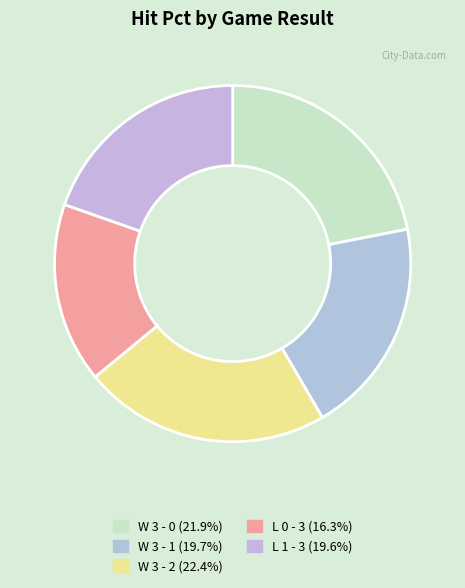

Combined, do W 3 - 1 and L 1 - 3 account for over 50%?

No